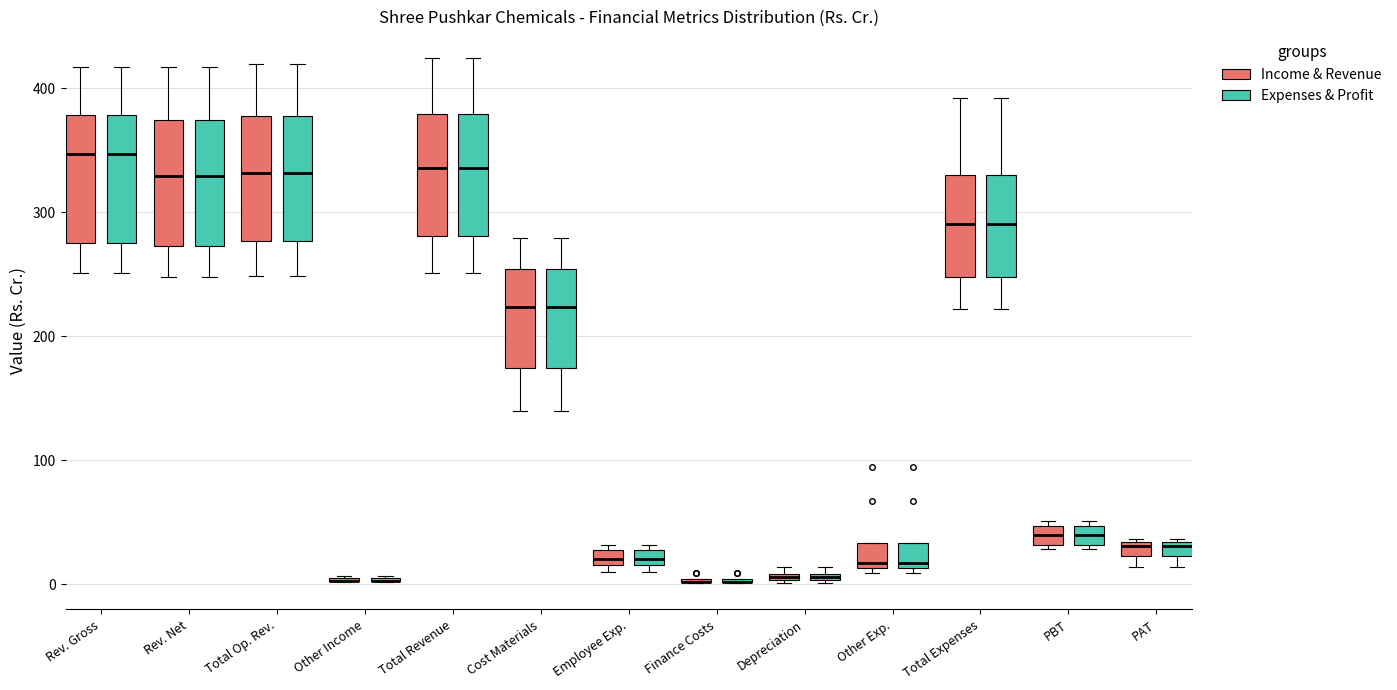

Where is the upper edge of the box for Employee Exp. (Expenses & Profit) on the y-axis? The values are not printed on the chart, so give them approximately, as read against the axis.

30